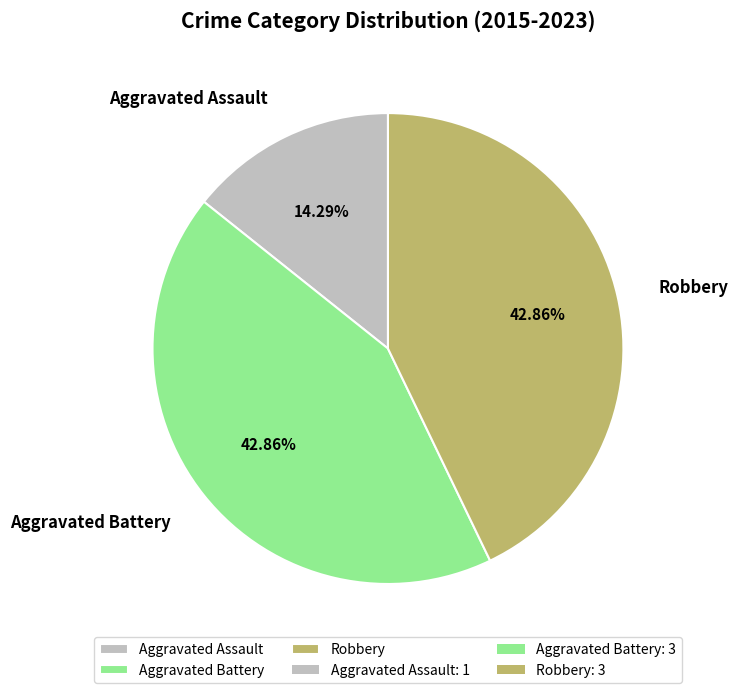

How much of the chart is everything except Aggravated Assault?

85.7%